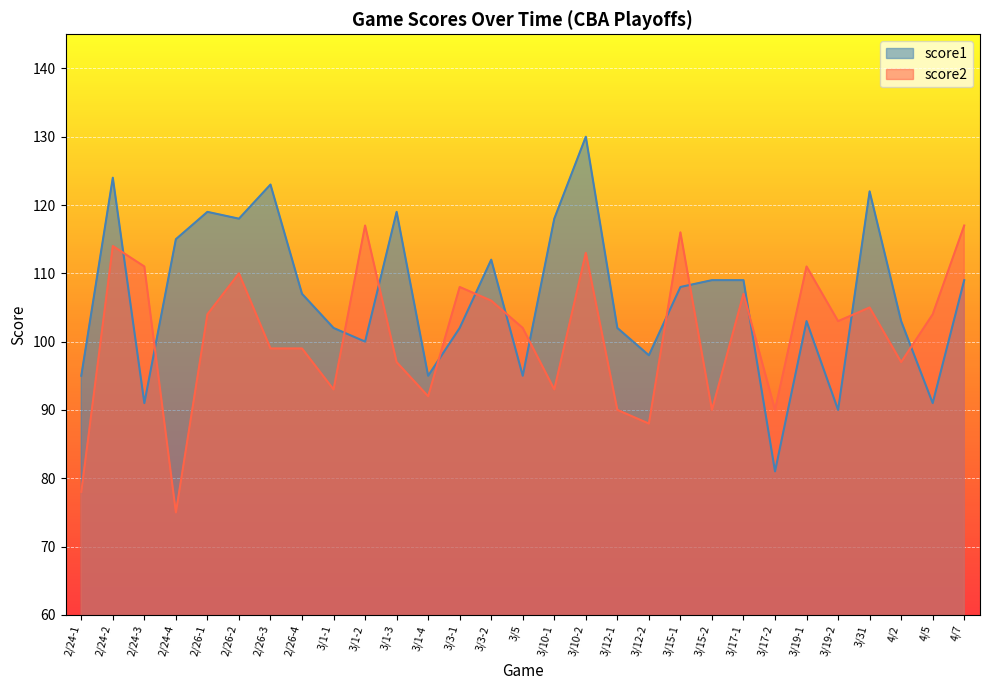

True or false: score1 and score2 intersect in this chart.

True